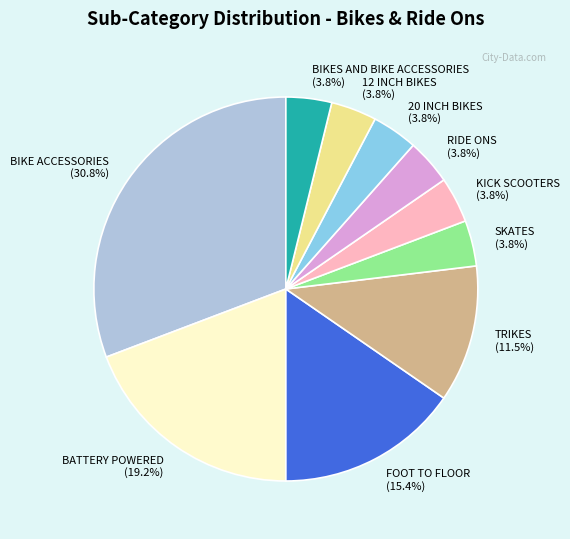

What is the largest slice in the pie chart?

BIKE ACCESSORIES